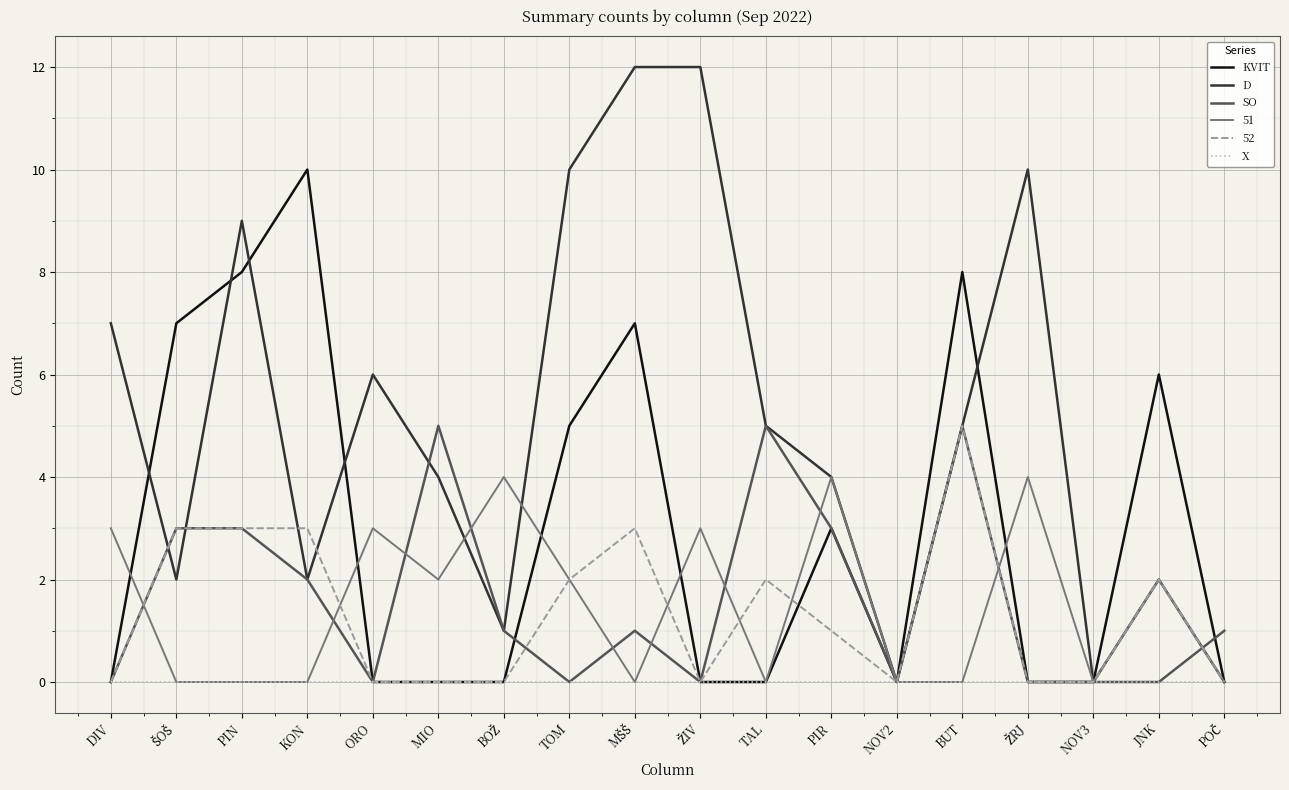

Which series has the largest range (max minus min)?

D